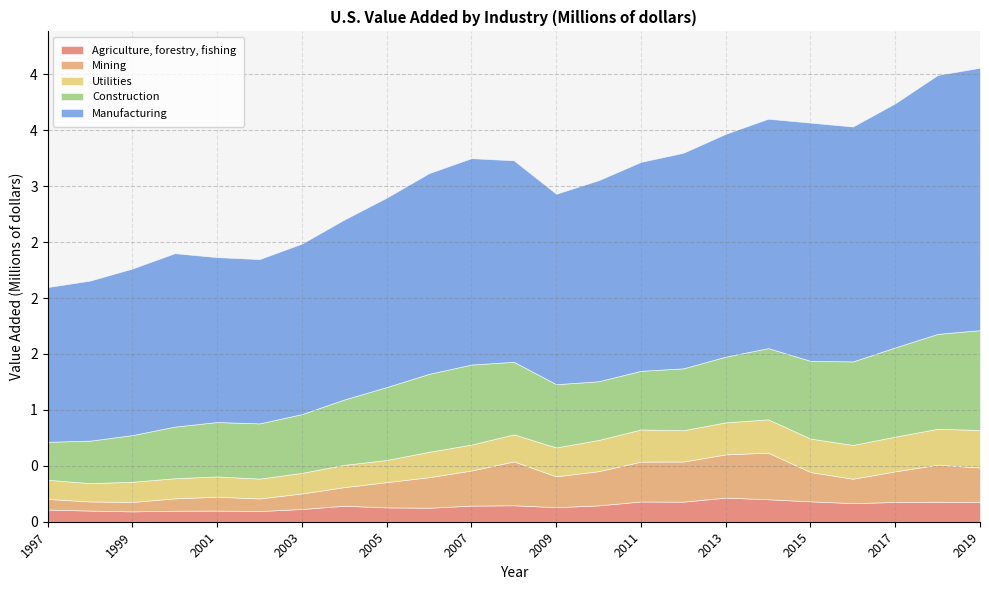

True or false: Manufacturing and Mining intersect in this chart.

False